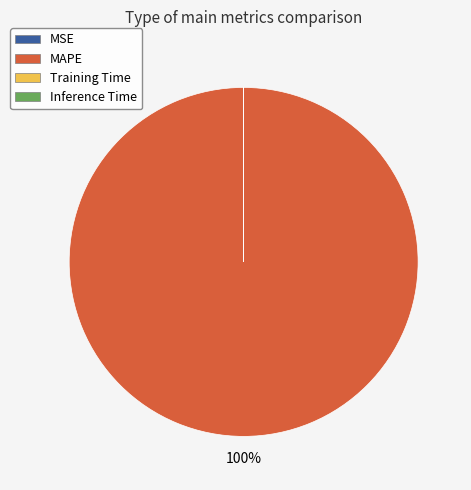

To the nearest percent, what is the average slice percentage?

25%